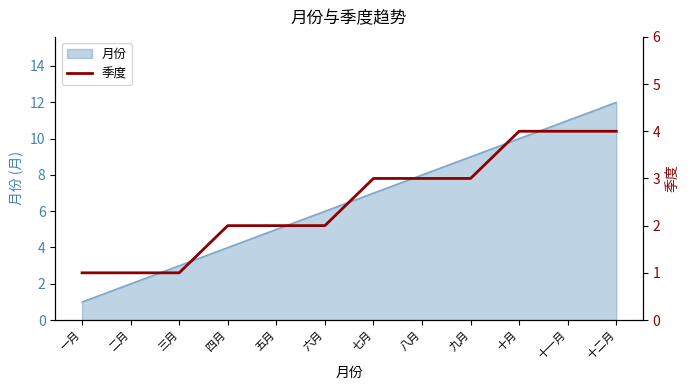

How many categories are shown in the chart?

12